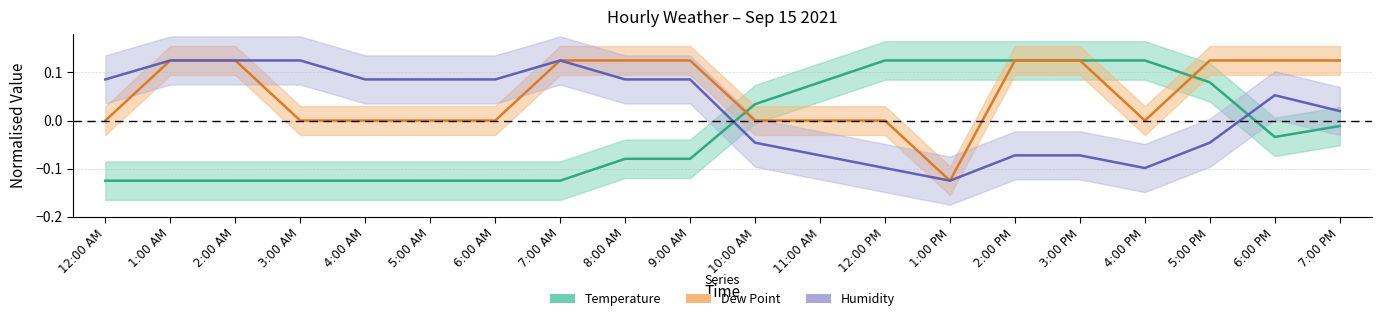

What position from the left is 1:00 AM?

2